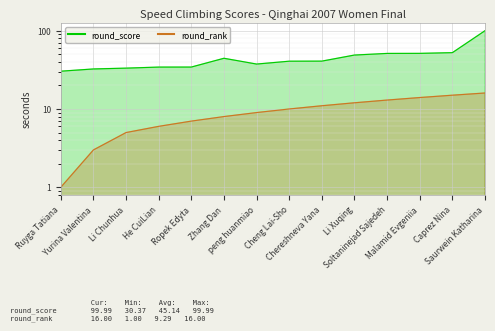

Reading right to left, extract all data points from this chart.

round_score: 100.0	52.4	51.3	51.2	48.9	40.9	40.8	37.5	44.4	34.3	34.3	33.2	32.5	30.4
round_rank: 16.0	15.0	14.0	13.0	12.0	11.0	10.0	9.0	8.0	7.0	6.0	5.0	3.0	1.0